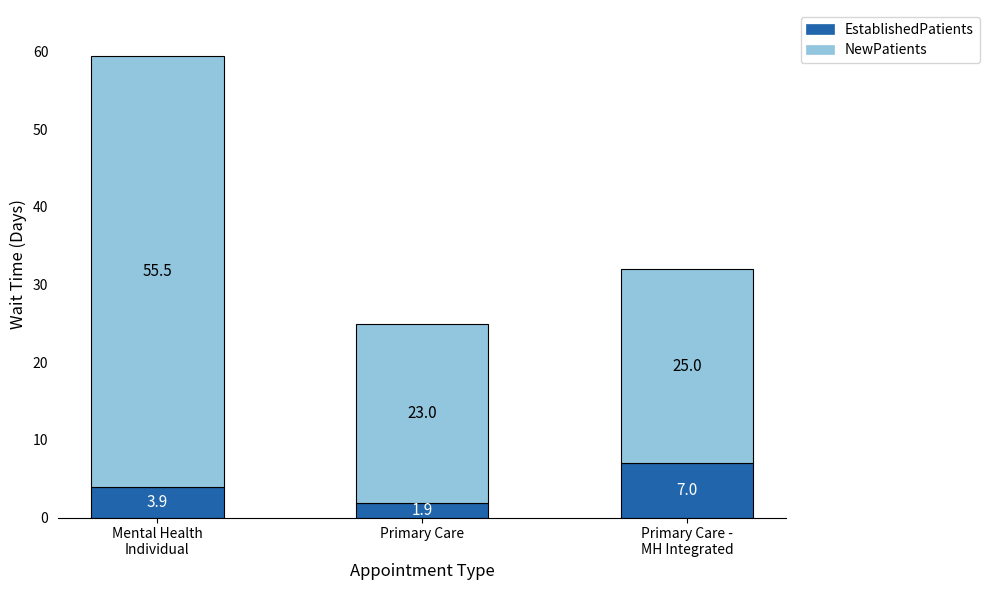

How many values in the EstablishedPatients series are below 3?

1